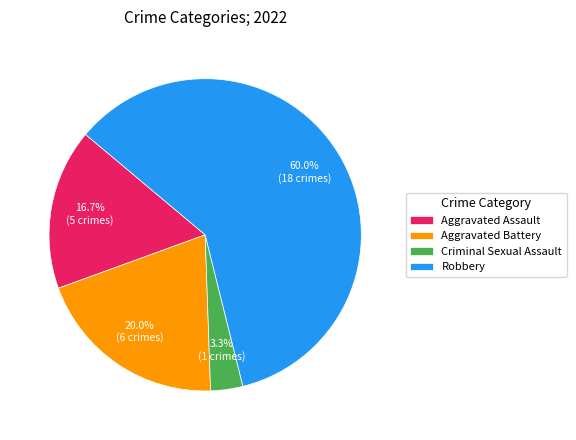

Between Aggravated Battery and Aggravated Assault, which is larger?

Aggravated Battery